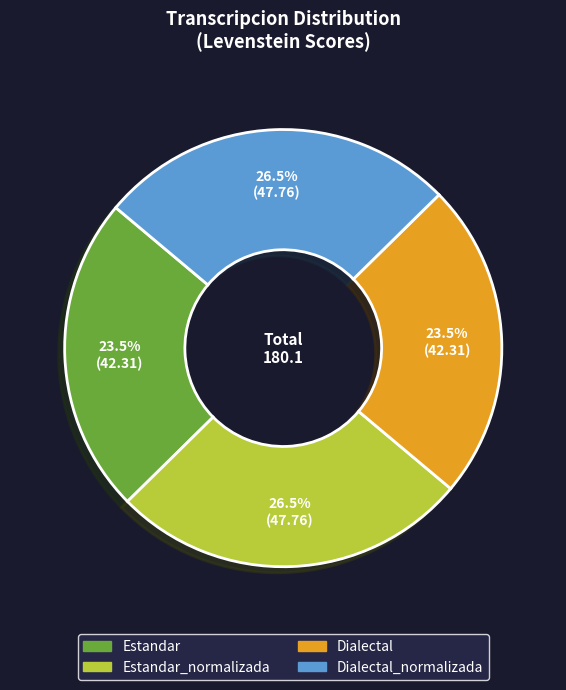

Is there a majority slice in this chart?

No